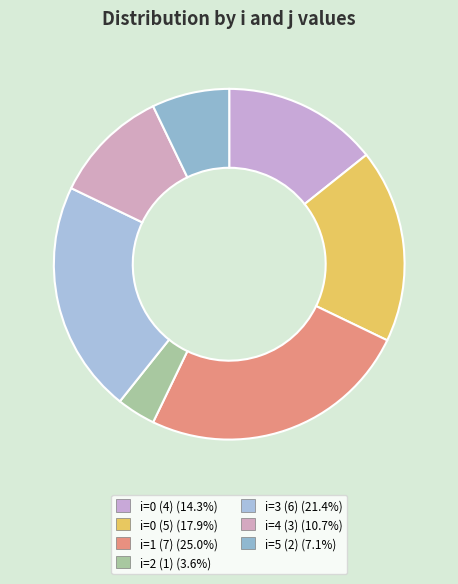

Count the number of slices in the pie.

7